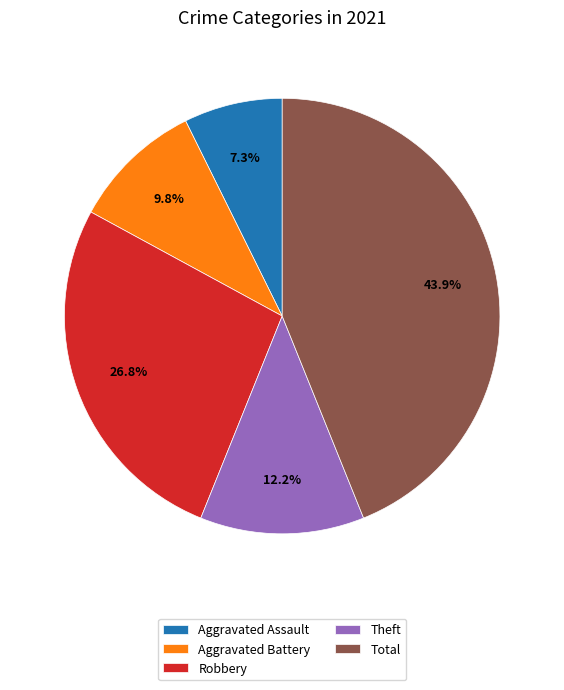

Is there any slice that represents more than half of the pie?

No